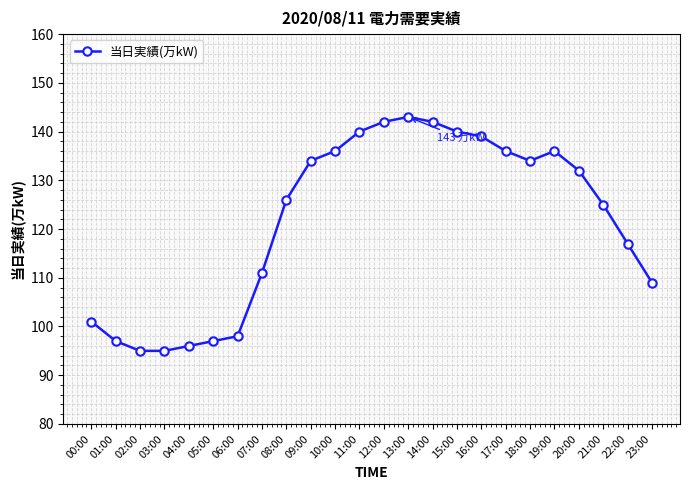

Is it true that the value at 17:00 is 136?

True